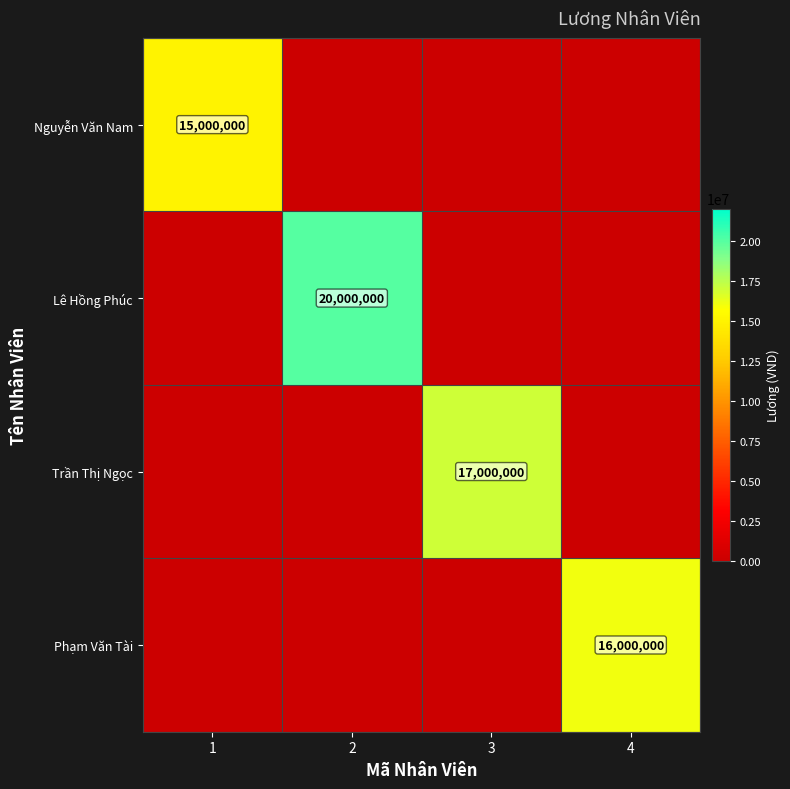

How many distinct data groups are displayed?

4